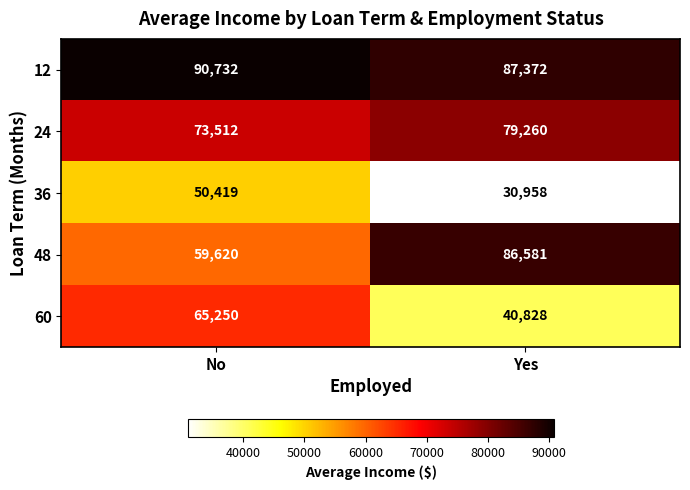

At which category is the sum across all series the highest?

No